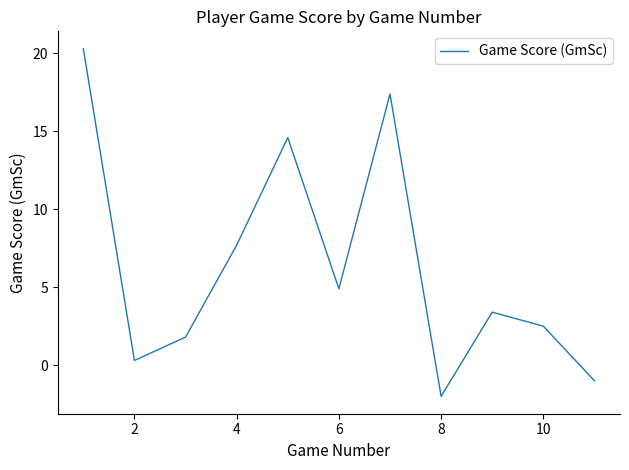

What is the difference between the maximum and minimum values?

22.3